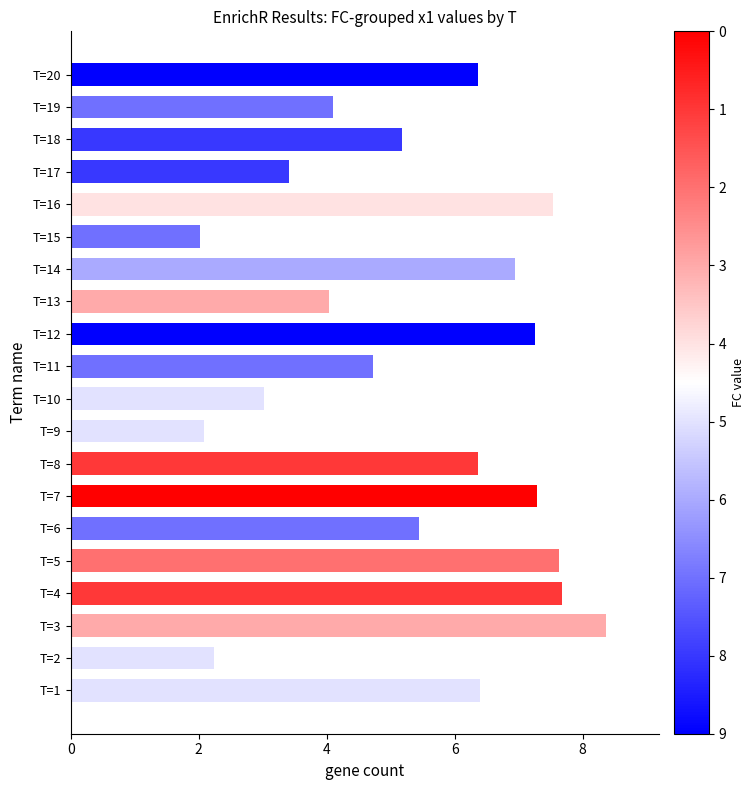

The value at T=4 is 3.4. True or false?

False